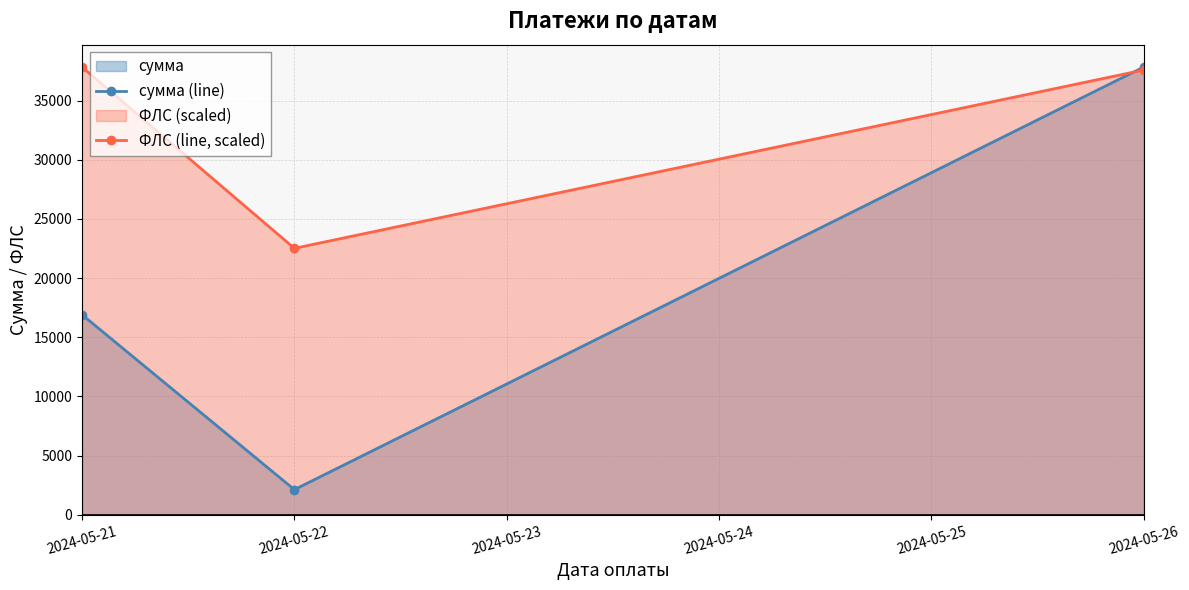

Between 2024-05-21 and 2024-05-22, which is larger?

2024-05-21